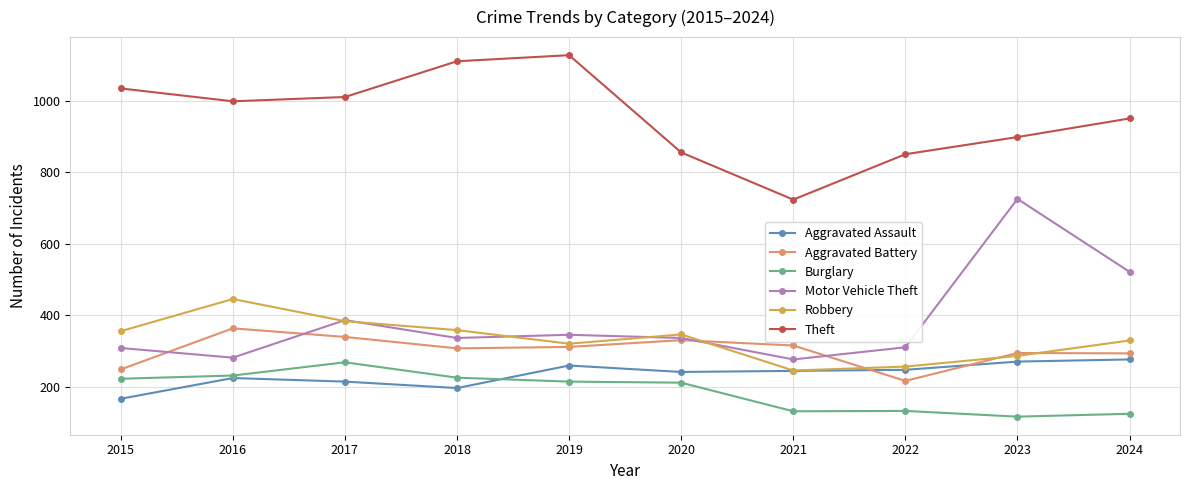

Which series has the largest range (max minus min)?

Motor Vehicle Theft